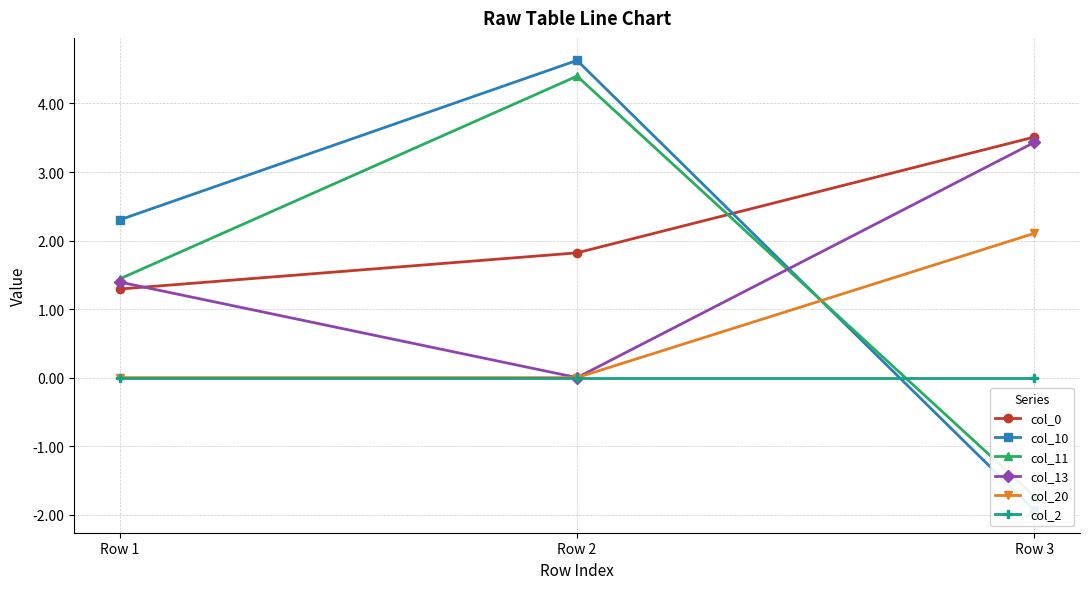

The col_10 series shows 6.6 at Row 2. True or false?

False